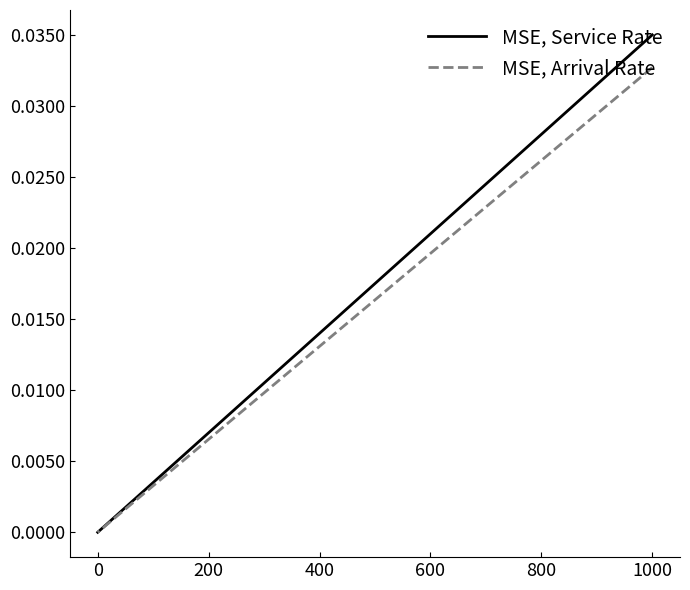

Rank the series by their maximum value, from lowest to highest.

MSE, Arrival Rate, MSE, Service Rate